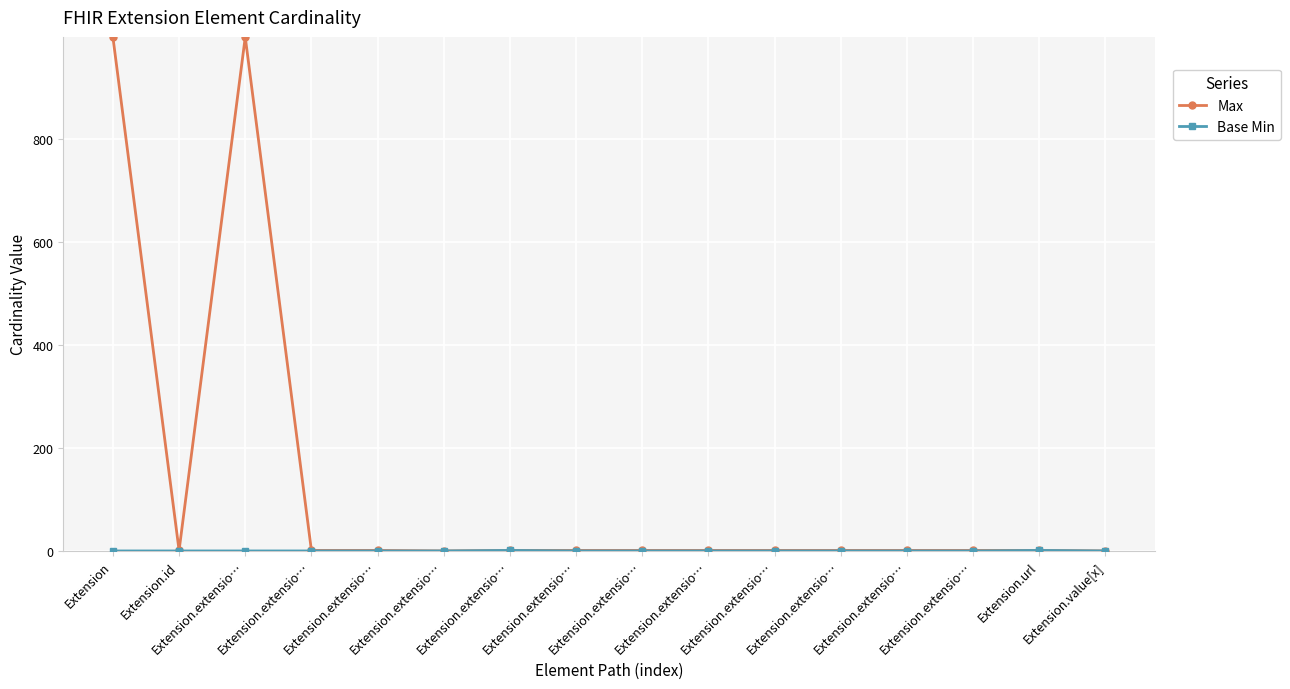

How many series are shown in this chart?

2